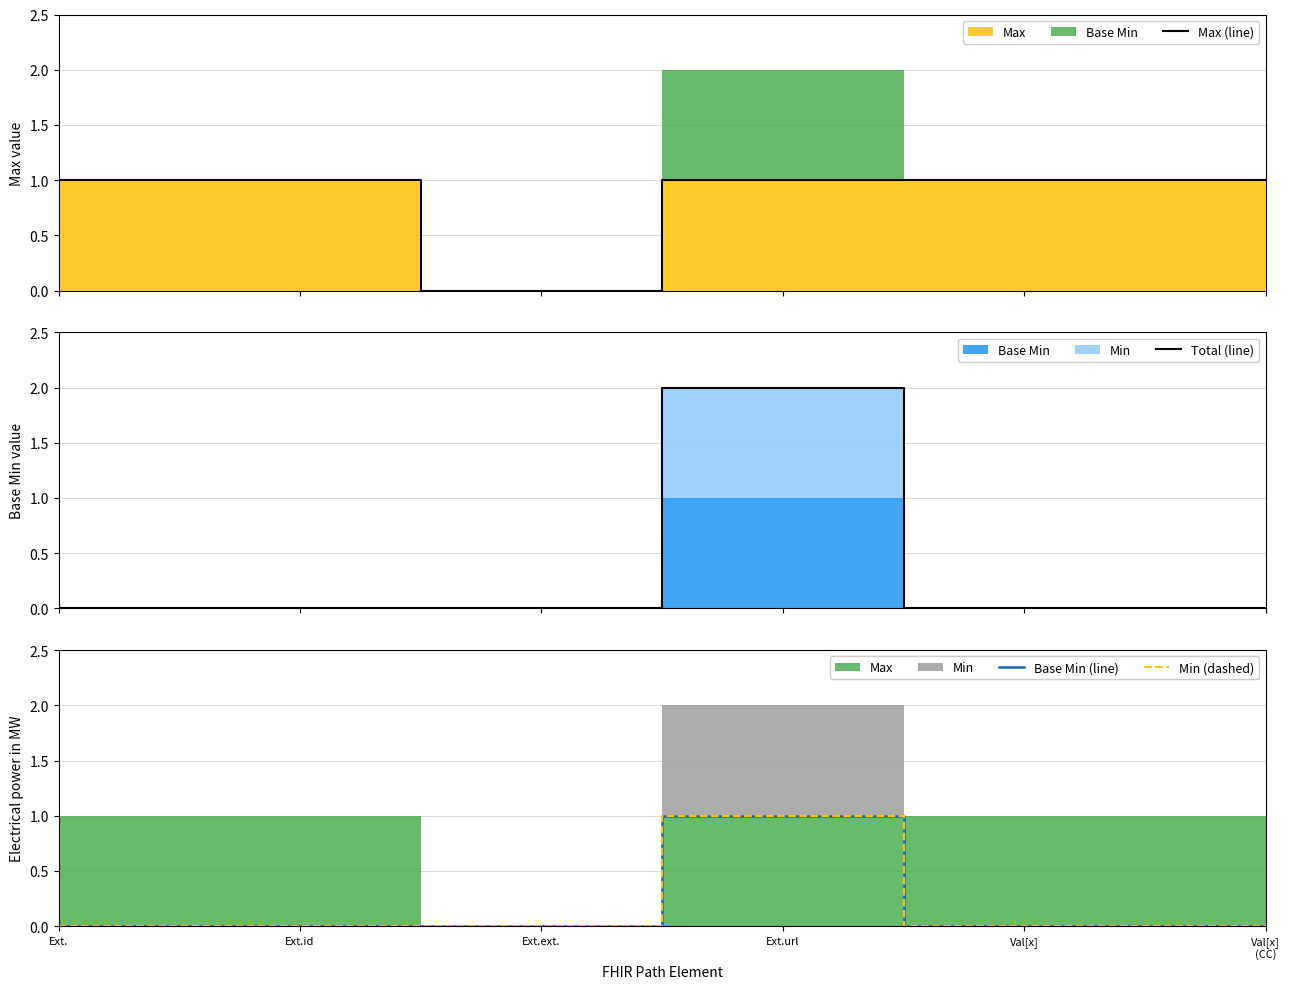

Reading right to left, transcribe all the data shown in this chart.

Max (line): 1	1	1	0	1	1
Total (line): 0	0	2	0	0	0
Base Min (line): 0	0	1	0	0	0
Min (dashed): 0	0	1	0	0	0